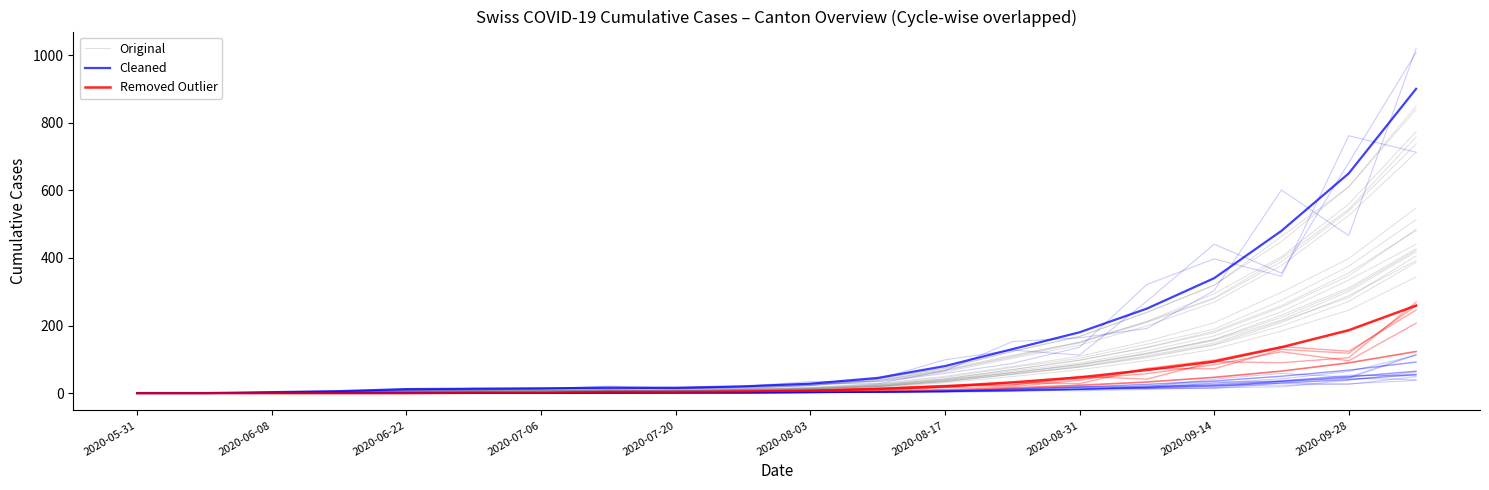

Which series has the largest total across all categories?

Cleaned